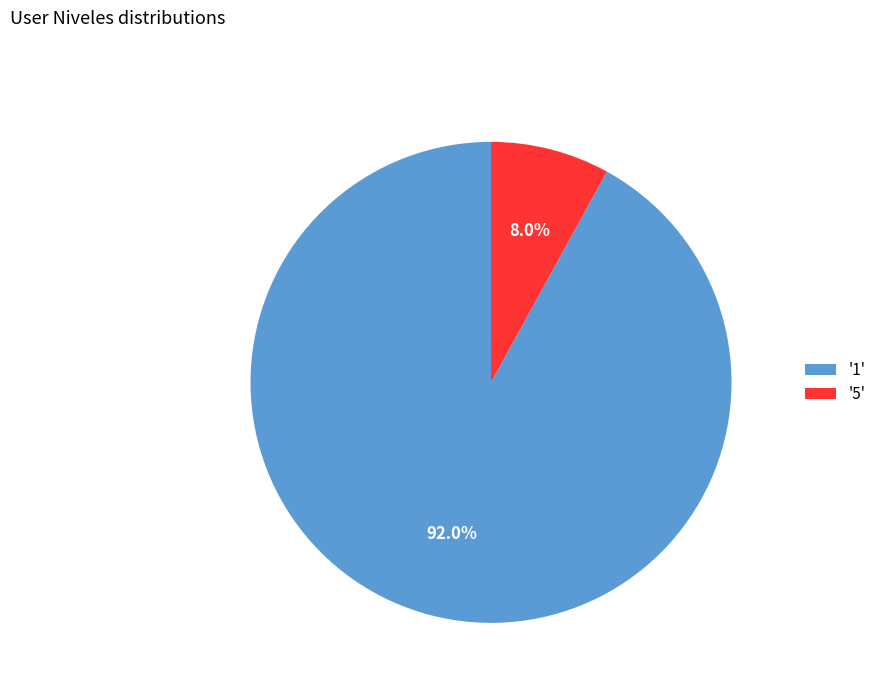

Rank the categories by value from lowest to highest.

'5', '1'